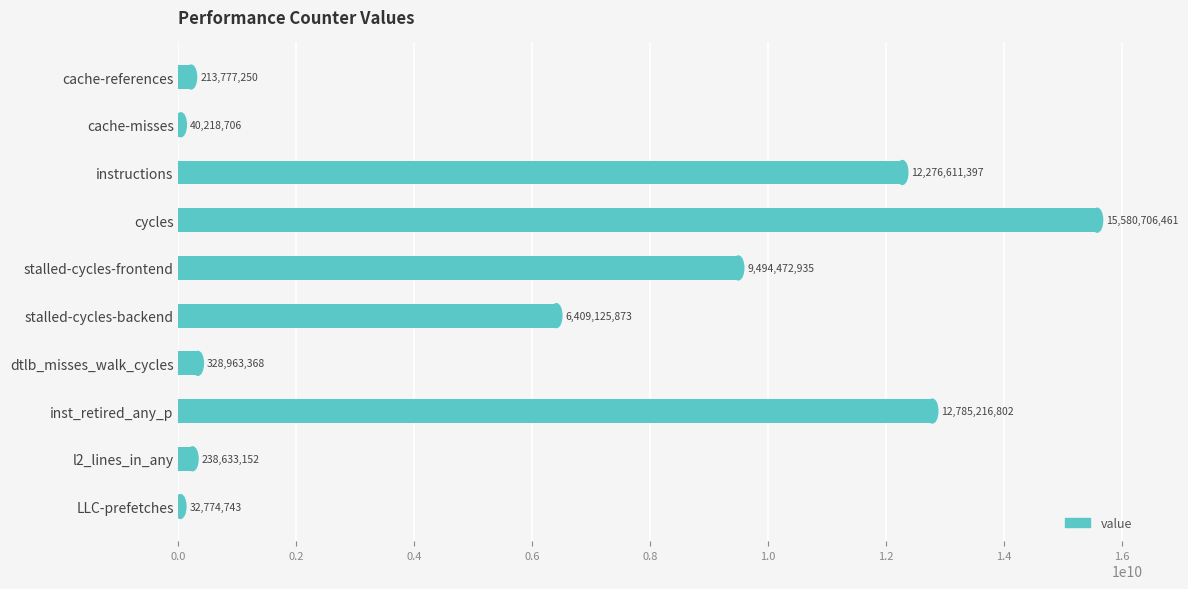

True or false: the data shows 9494472935 at stalled-cycles-frontend.

True